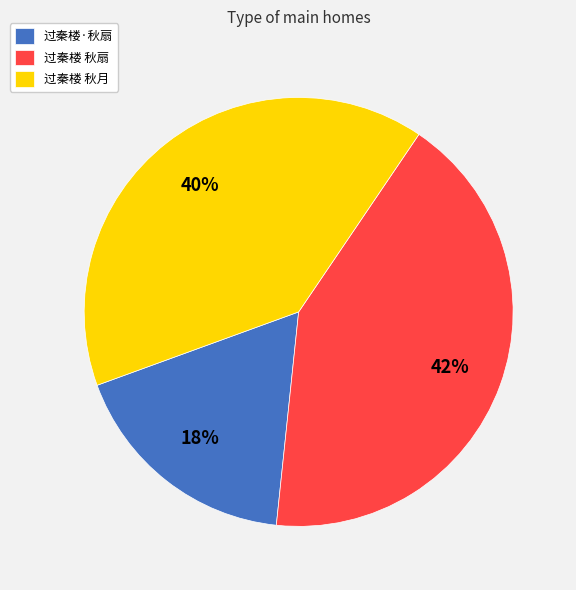

Combined, do 过秦楼·秋扇 and 过秦楼 秋月 account for over 50%?

Yes